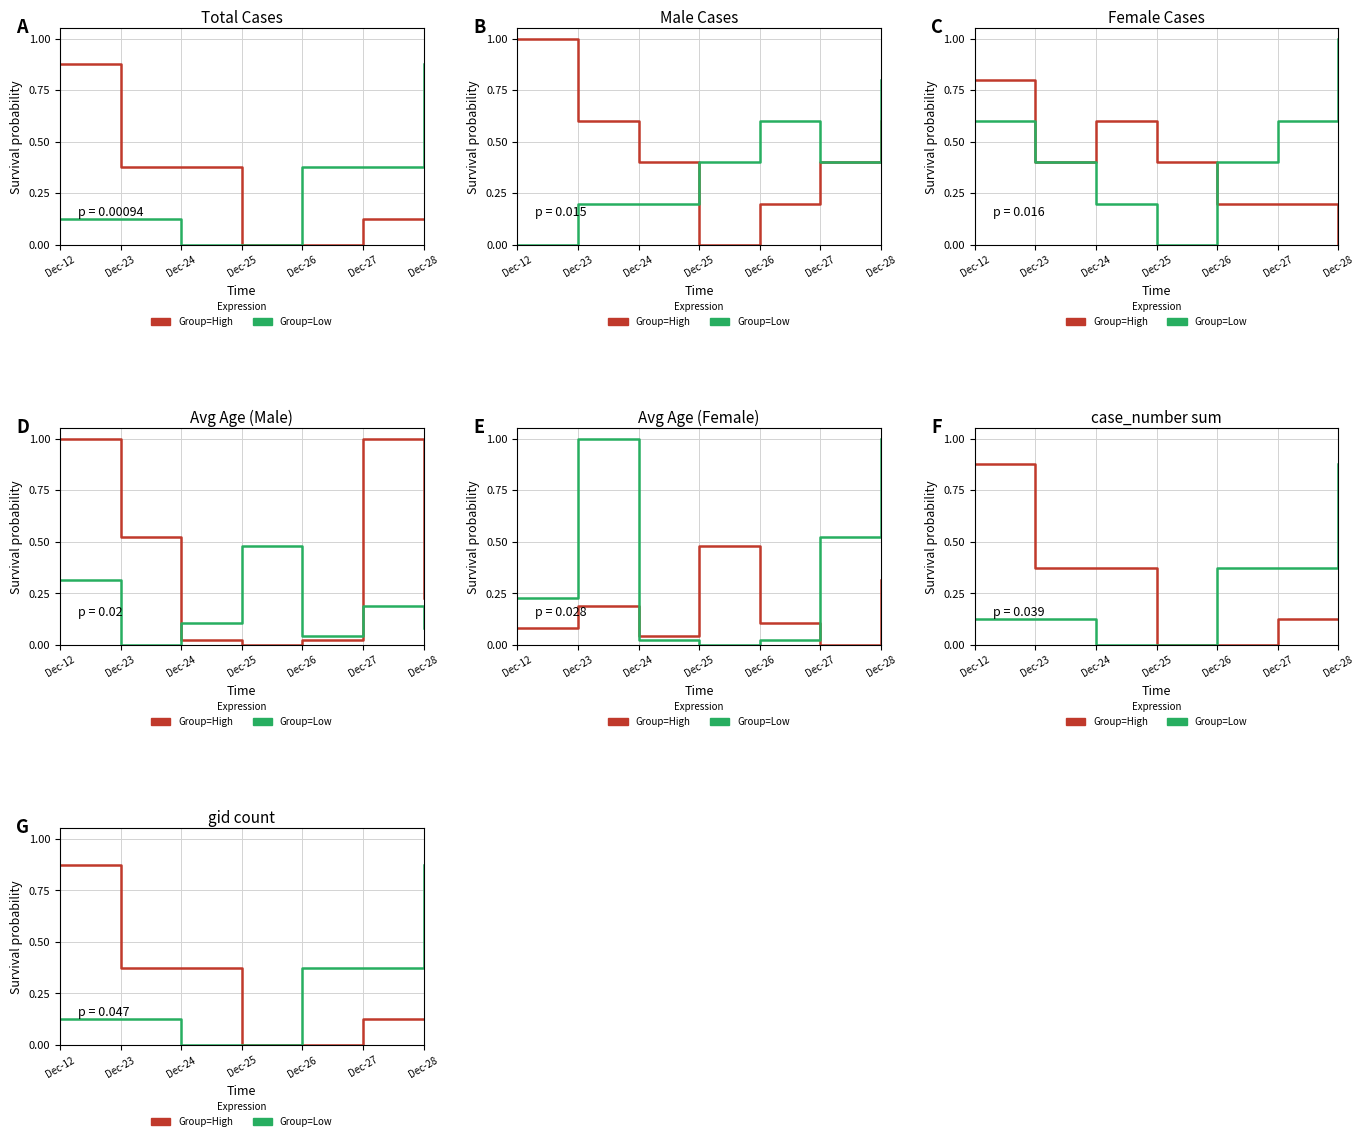

The value of Group=Low at Dec-24 is 0.0. True or false?

True